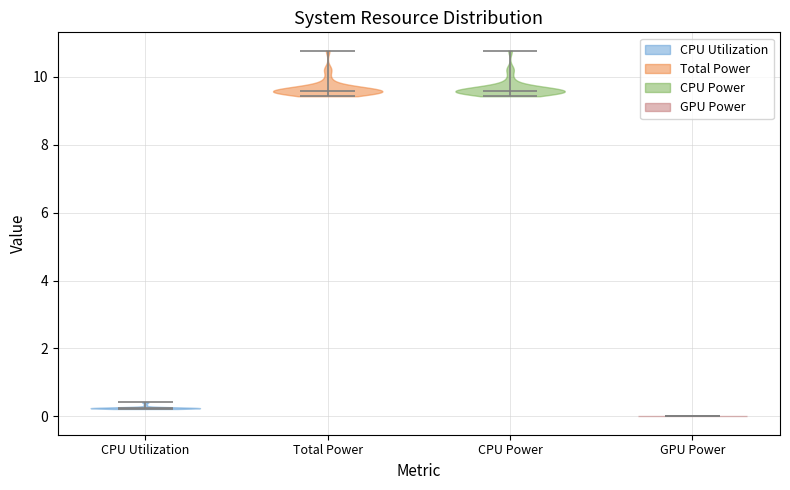

Reading left to right, read every violin against the y-axis: where its median line is, and the lowest and highest points it reaches. The values are not printed on the chart, so give them approximately, as read against the axis.

CPU Utilization: median line 0.2, lowest point 0.2, highest point 0.4
Total Power: median line 9.6, lowest point 9.4, highest point 10.8
CPU Power: median line 9.6, lowest point 9.4, highest point 10.8
GPU Power: median line 0.0, lowest point 0.0, highest point 0.0